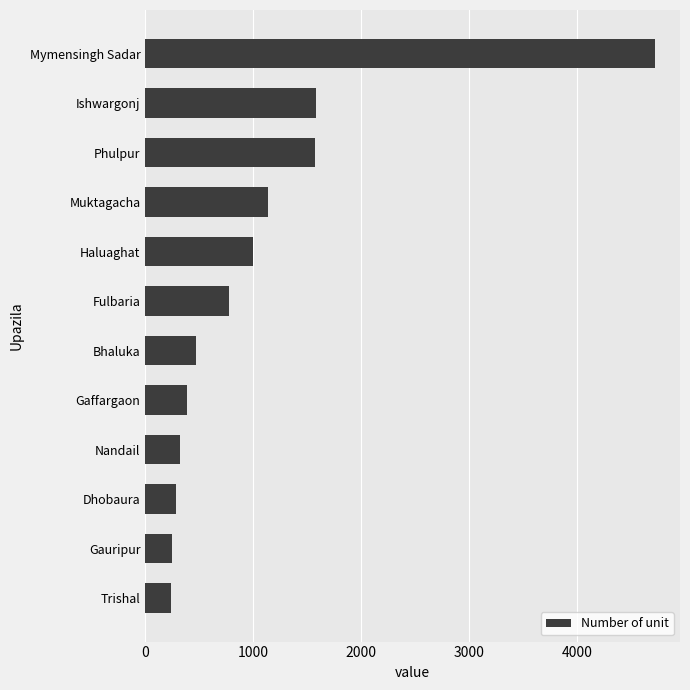

At which category does the chart reach its peak across all series?

Mymensingh Sadar